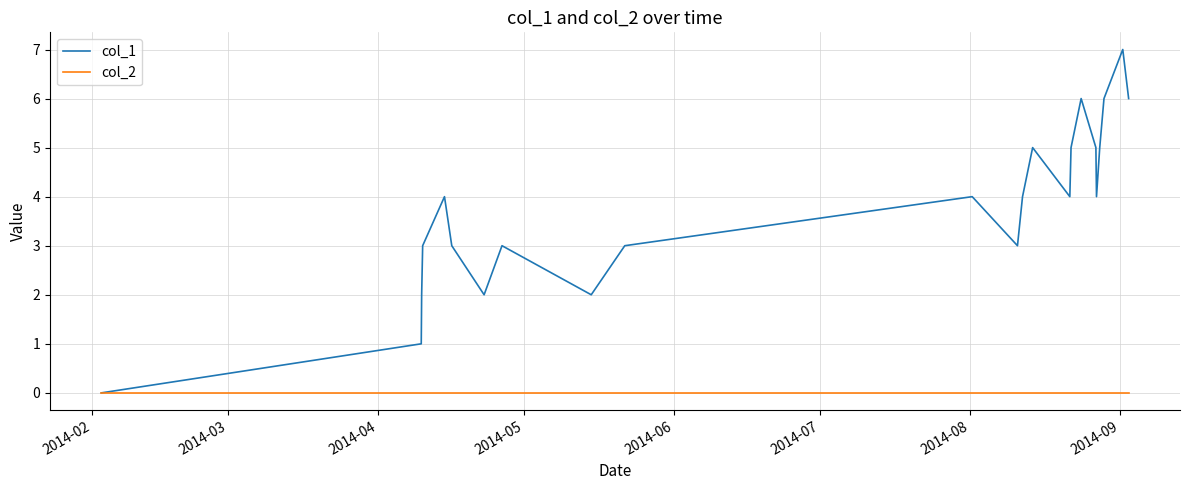

Rank the series by their maximum value, from lowest to highest.

col_2, col_1